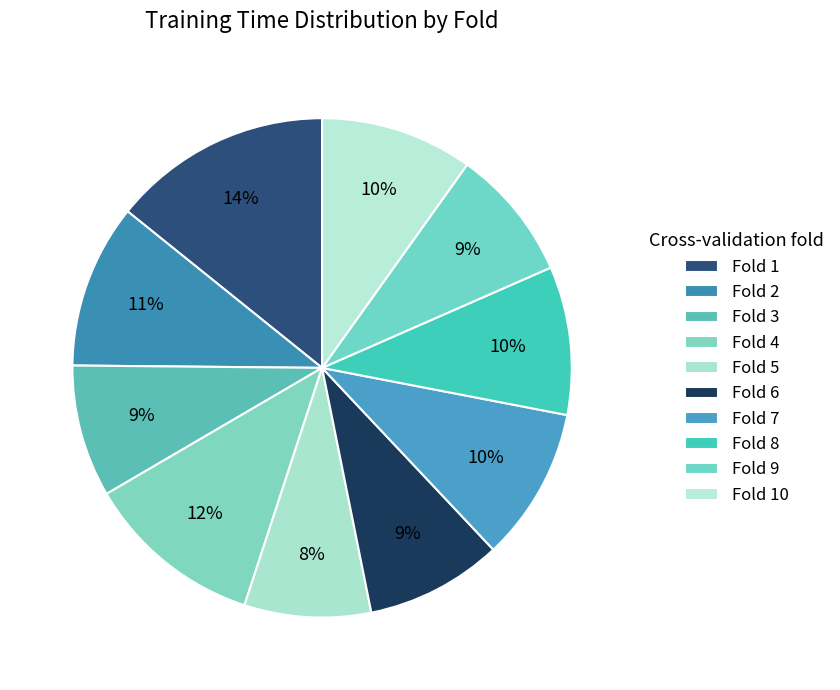

The Fold 4 slice represents 24% of the pie. True or false?

False